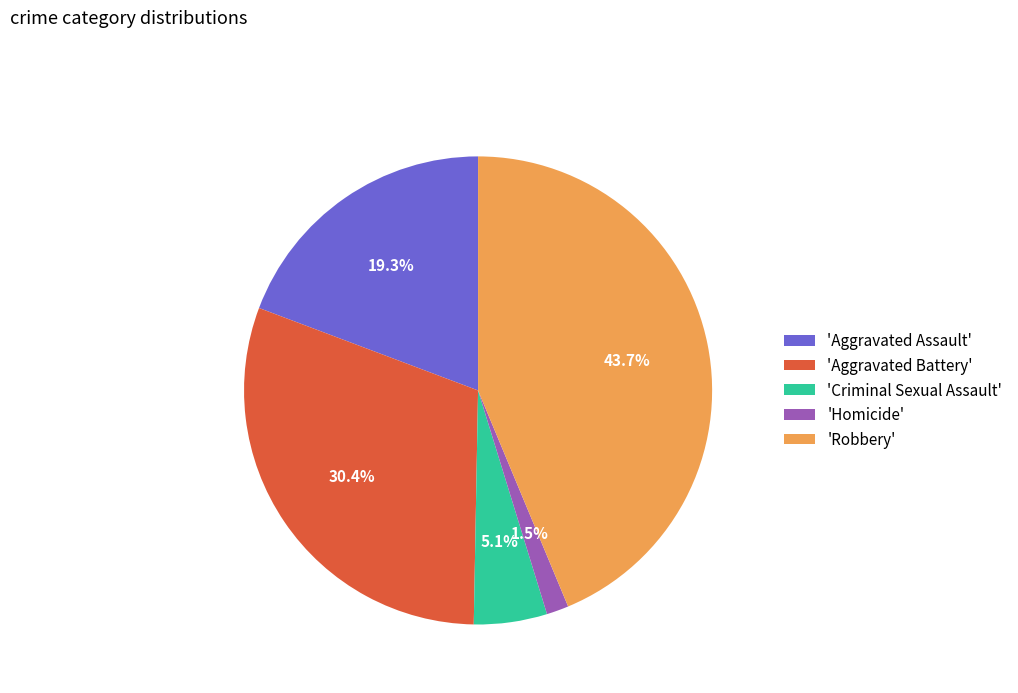

What is the ratio of the value at 'Aggravated Assault' to the value at 'Criminal Sexual Assault'?

3.8